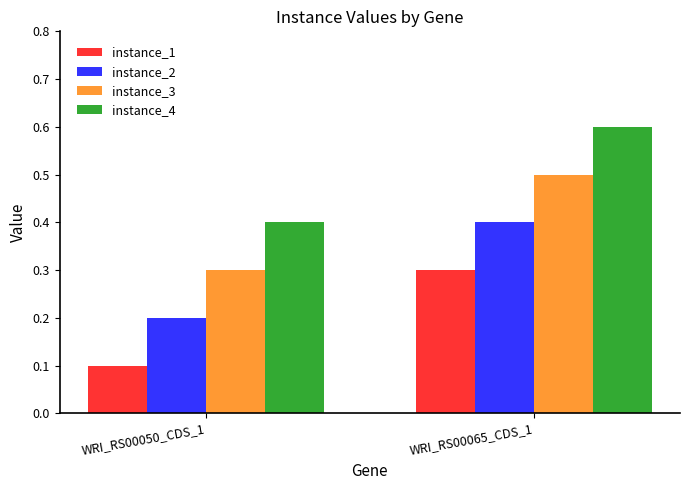

Is it true that instance_1 equals 0.3 at WRI_RS00065_CDS_1?

True